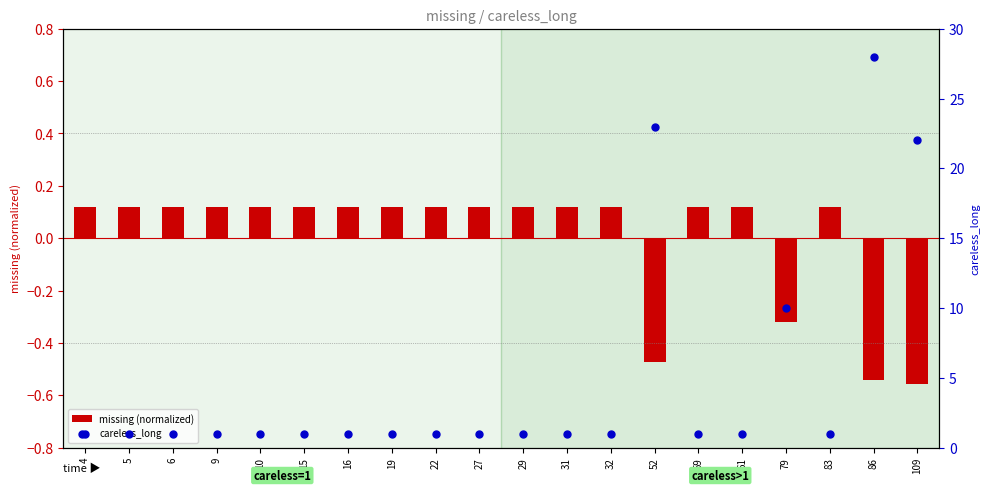

Which series contains the lowest Y value?

missing (normalized)